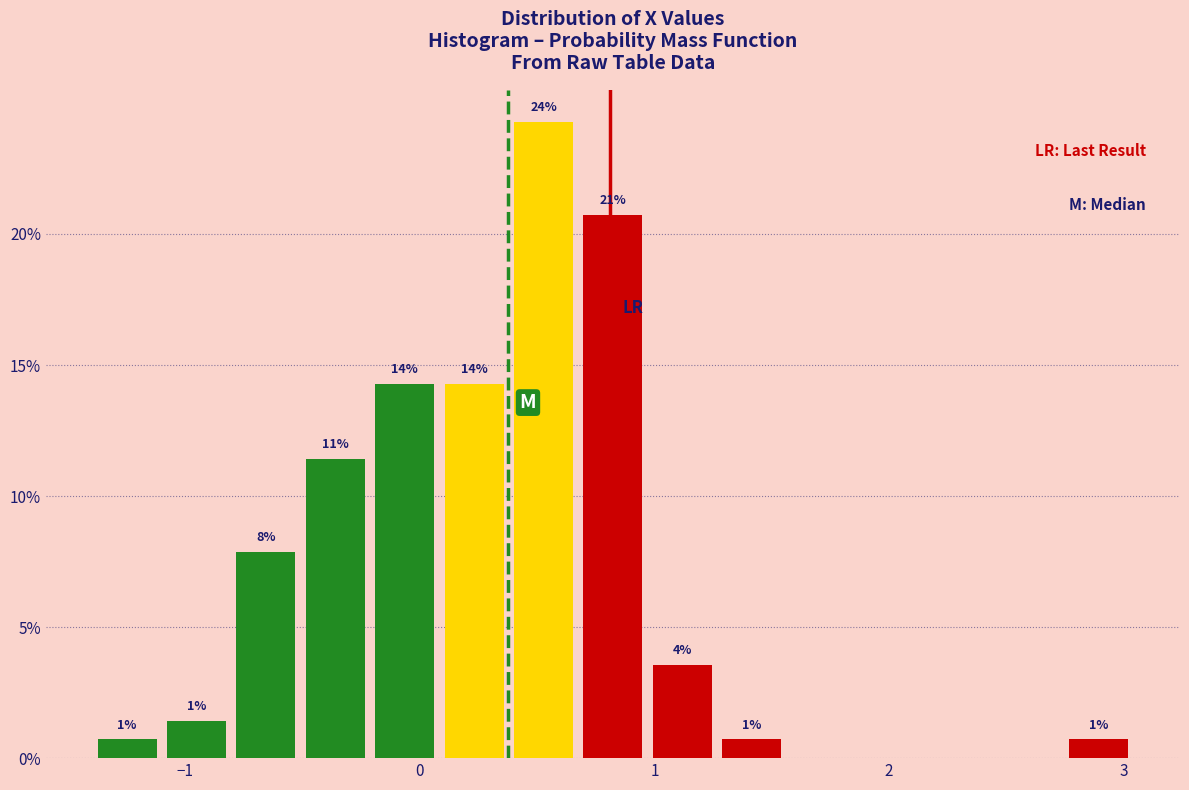

Around what value on the x-axis is the tallest bar? Give the approximate position of its centre, as read against the axis.

0.5